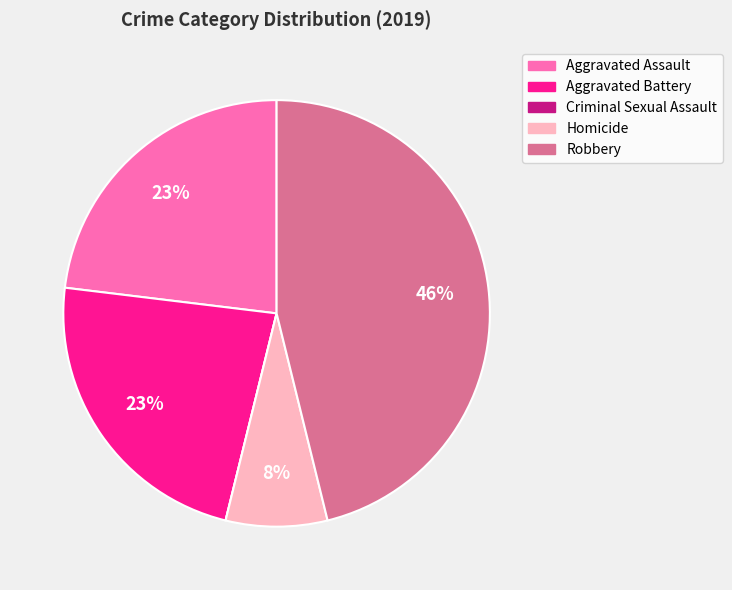

To the nearest percent, what is the combined percentage of Aggravated Battery and Aggravated Assault?

46%